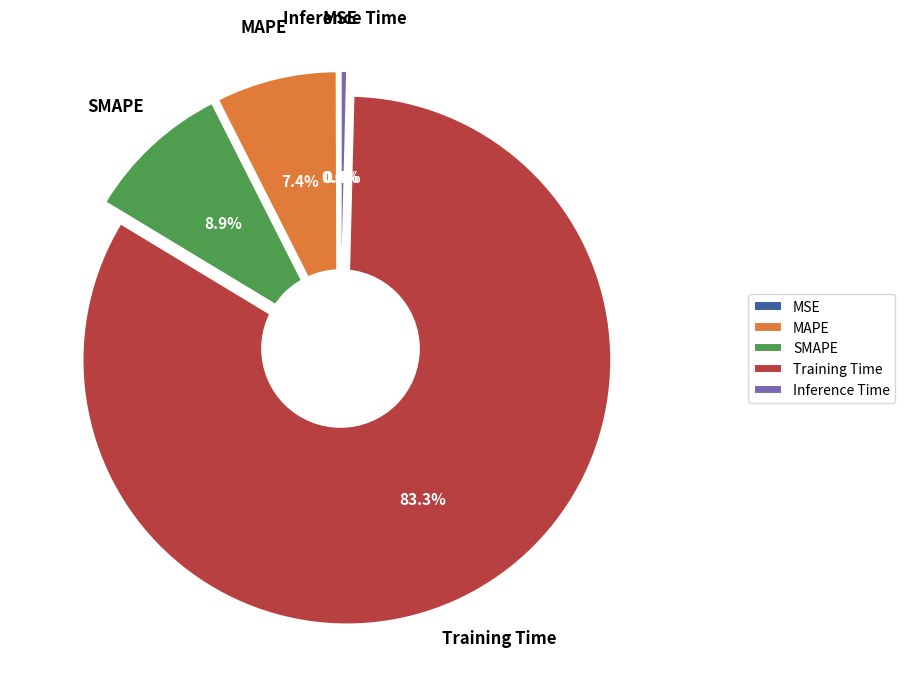

Which slice is the largest?

Training Time